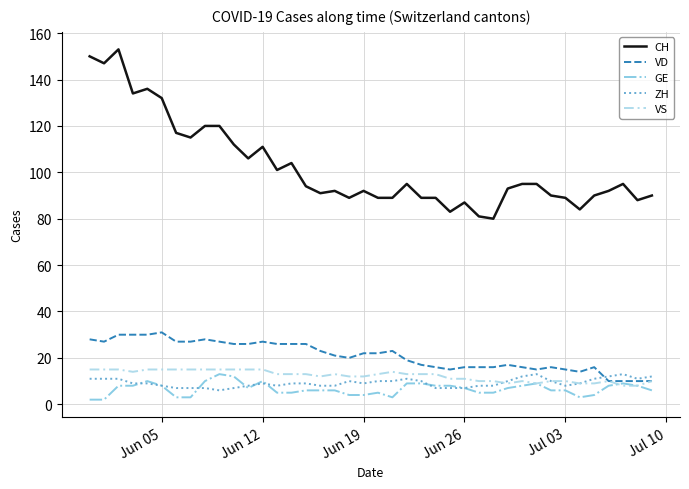

Which series has the largest range (max minus min)?

CH